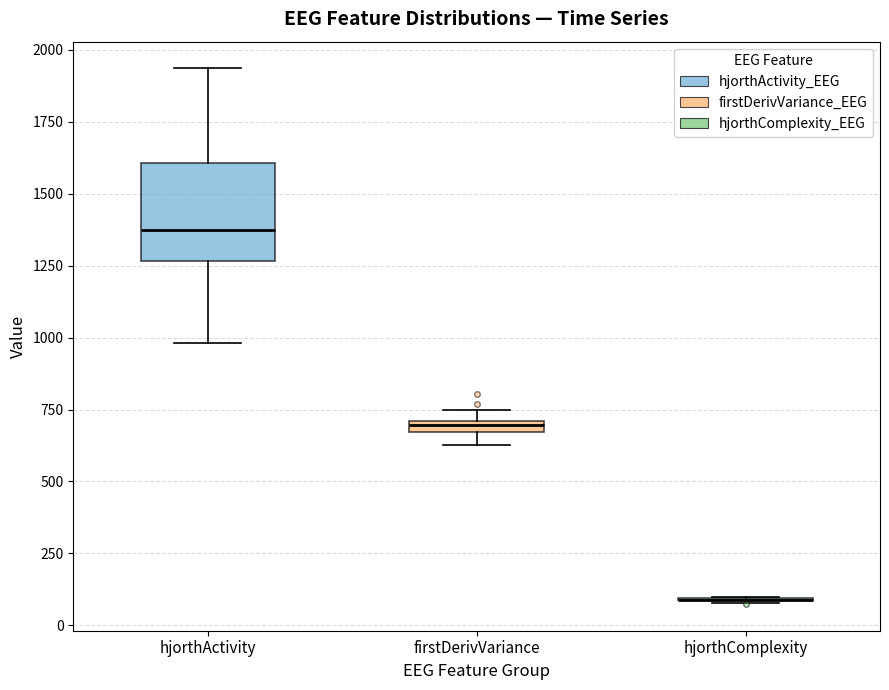

Where does the lower whisker of the box for hjorthActivity end on the y-axis? The values are not printed on the chart, so give them approximately, as read against the axis.

1000